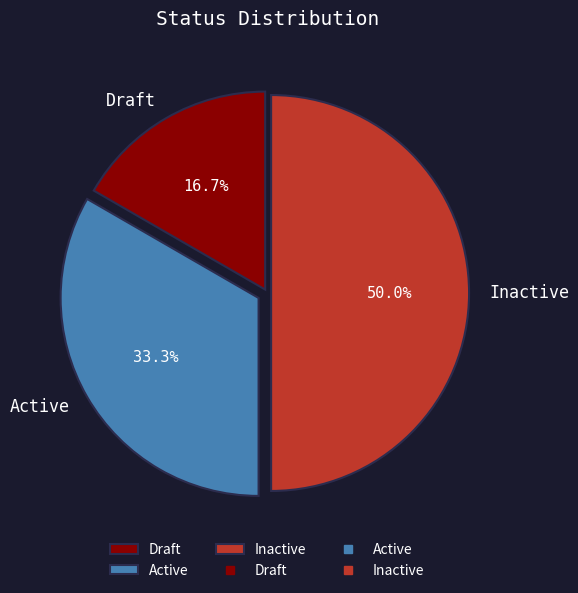

Is Draft the majority of the pie?

No